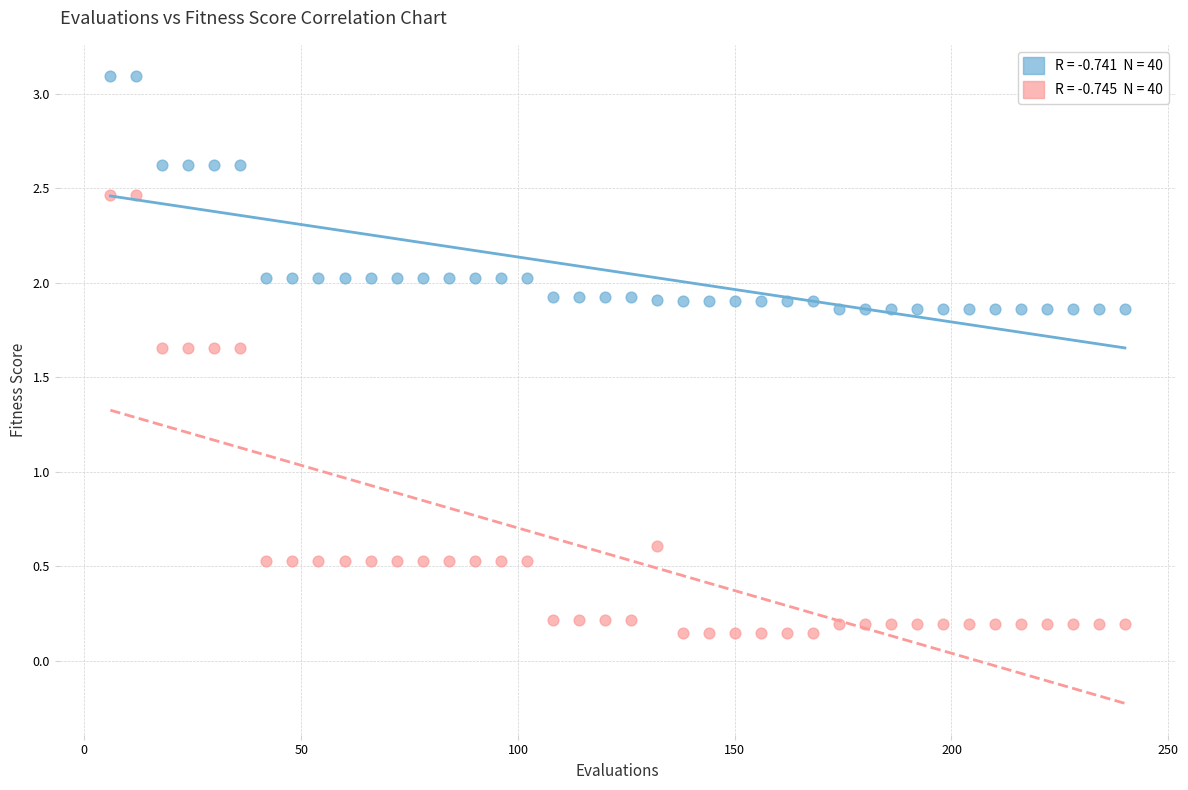

Across all series, what Y value is closest to 1?

0.6